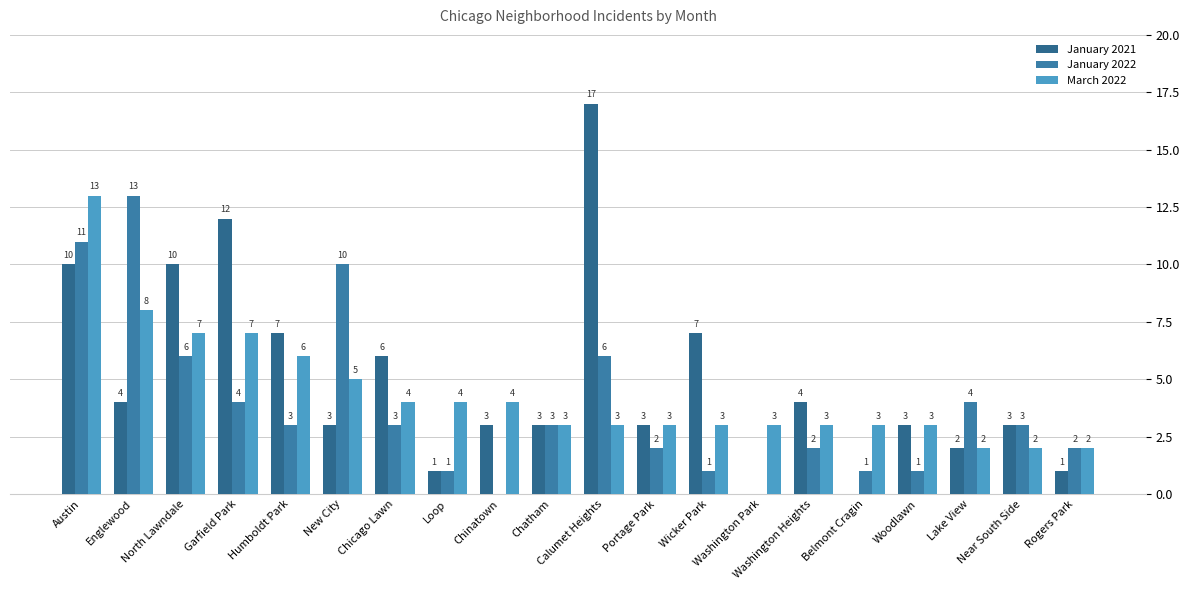

How many groups of bars are there?

20